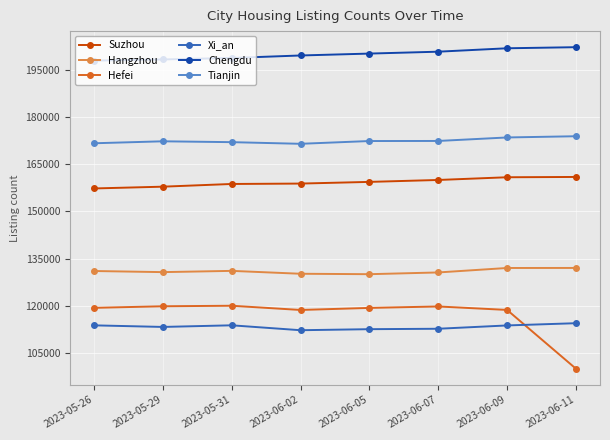

What value does the Hefei series have at 2023-05-29?

119843